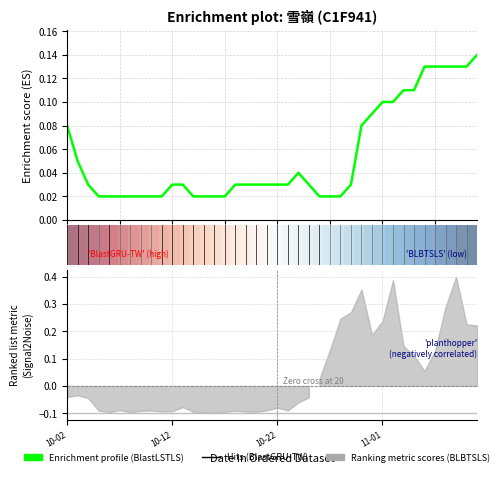

Is it true that BlastLSTLS equals 0.0 at 14?

True